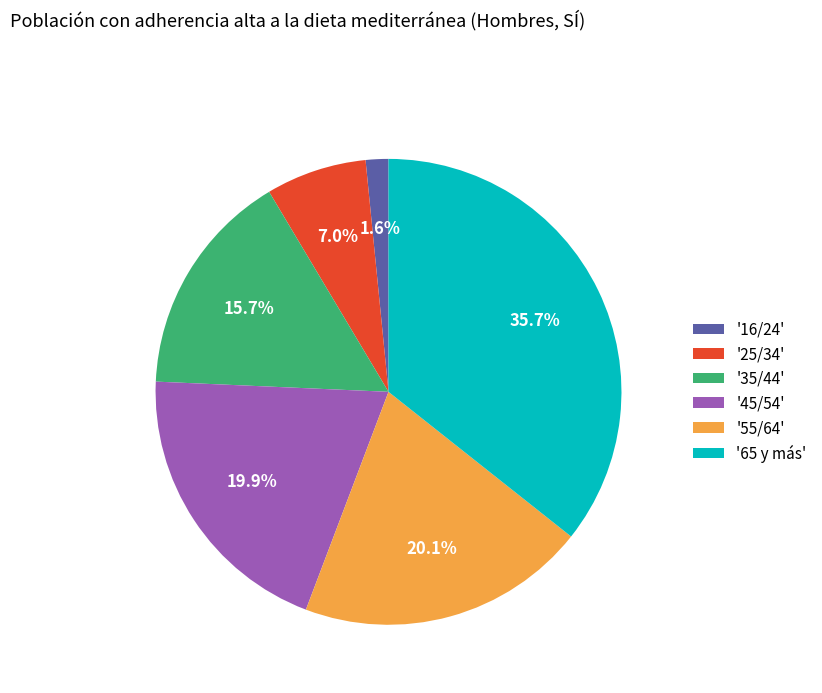

Which has a higher value, '16/24' or '25/34'?

'25/34'